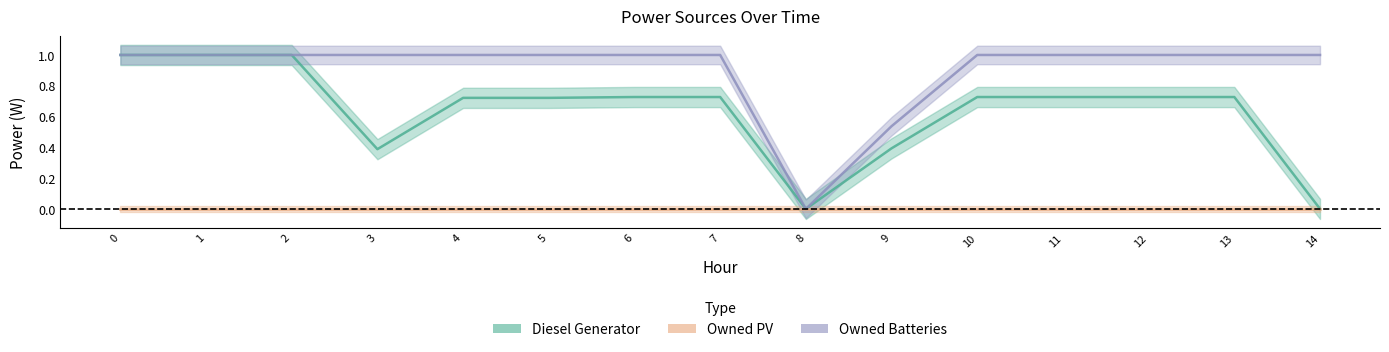

What is the difference between the Owned Batteries values at 3 and 8?

1.0